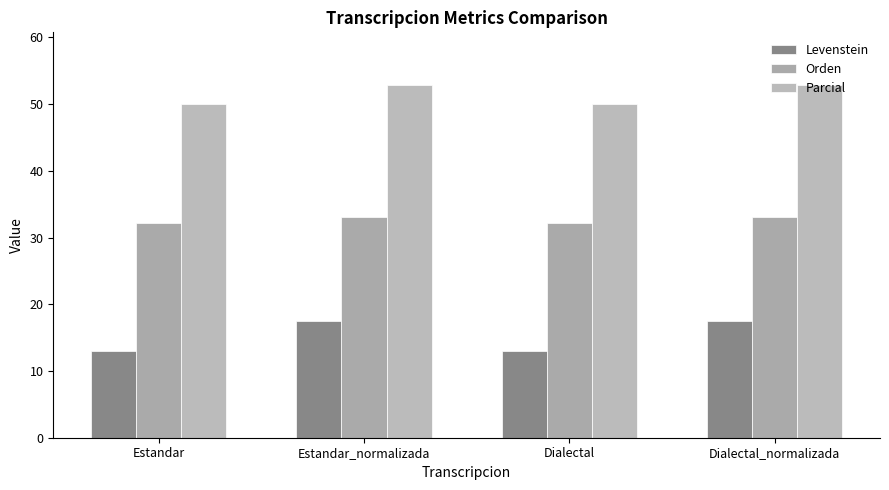

Rank the series by their average value, from lowest to highest.

Levenstein, Orden, Parcial